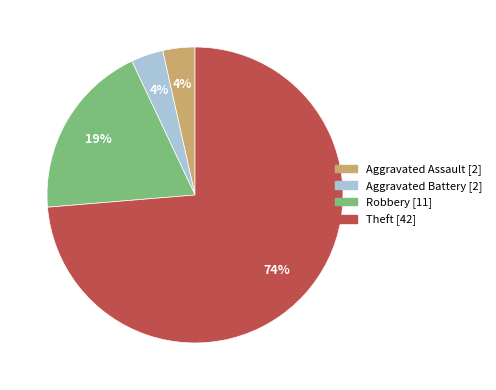

Which slice represents more than half of the pie?

Theft